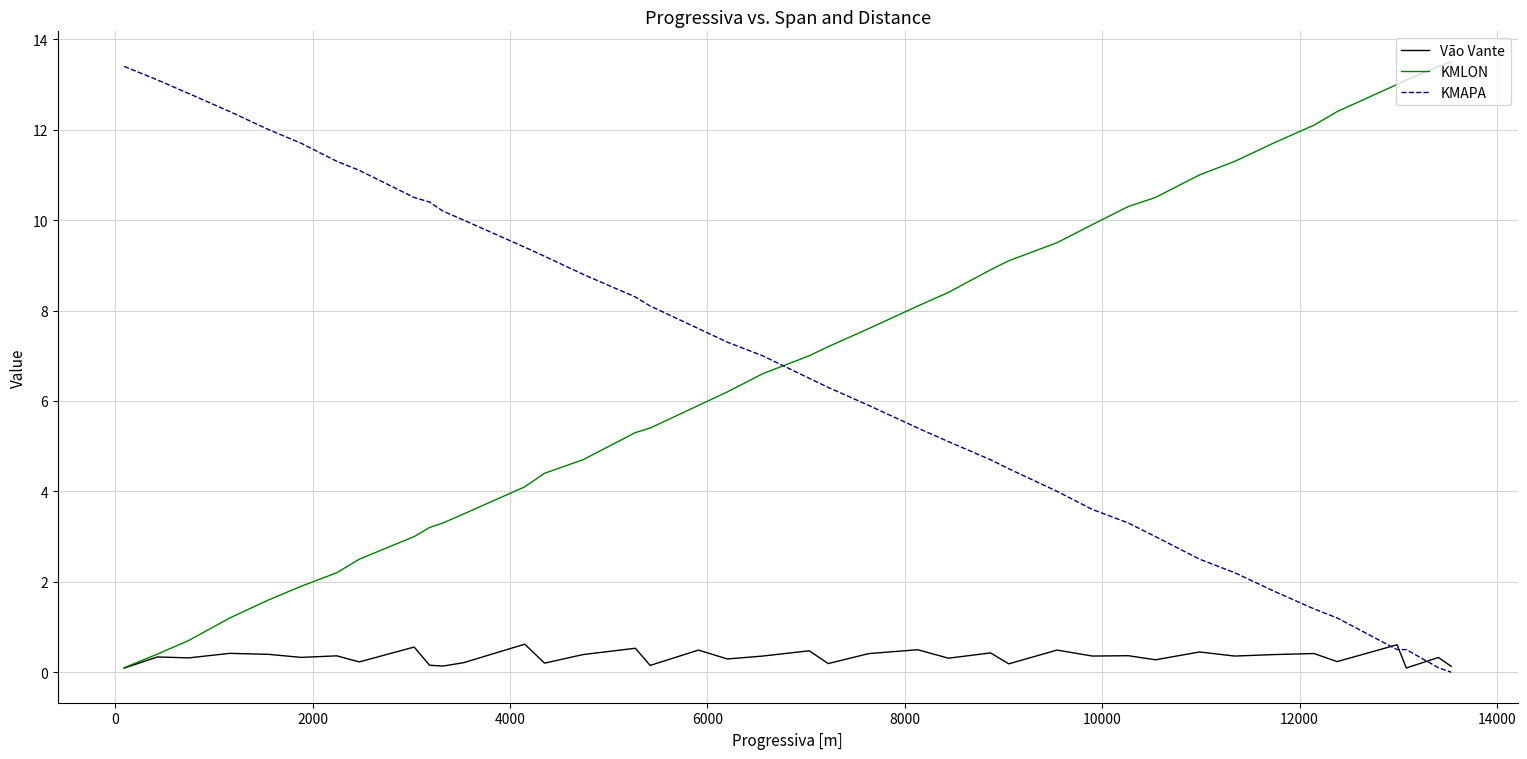

What is the highest value of the Vão Vante series?

0.6